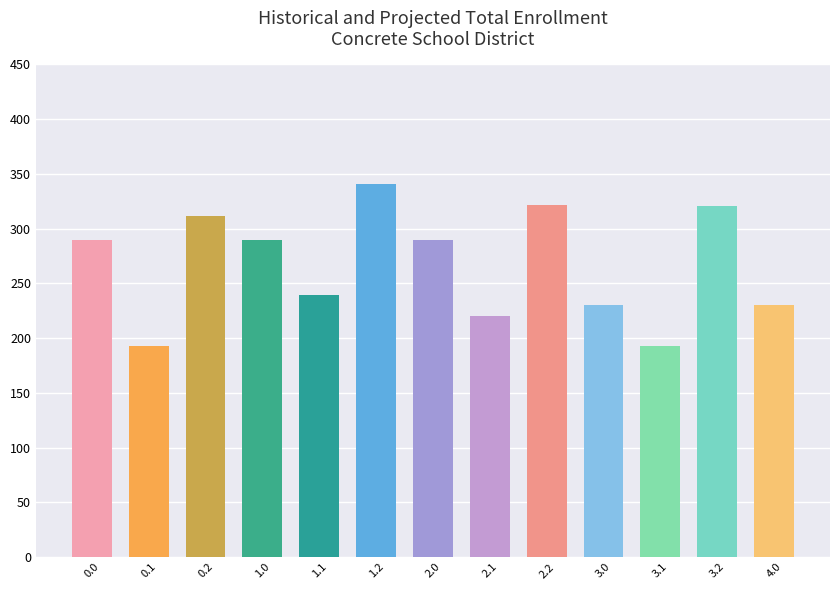

What is the label of the 10th bar from the left?

3.0